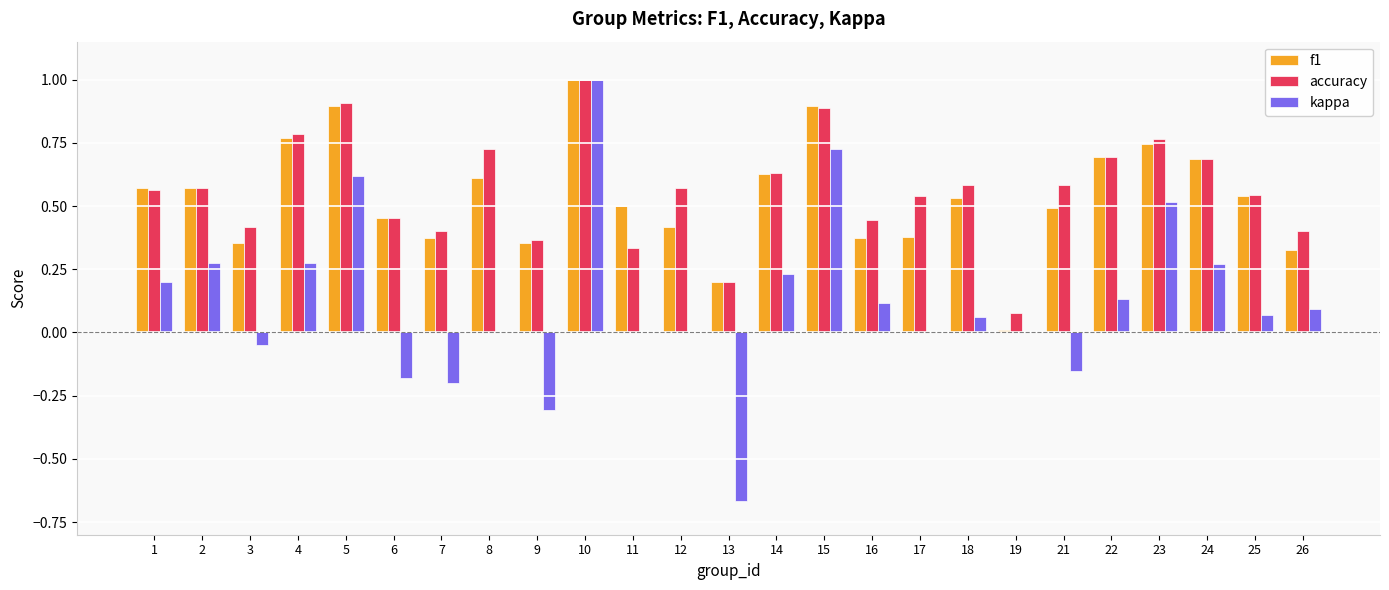

Are the bars grouped side by side (vs. stacked)?

Yes